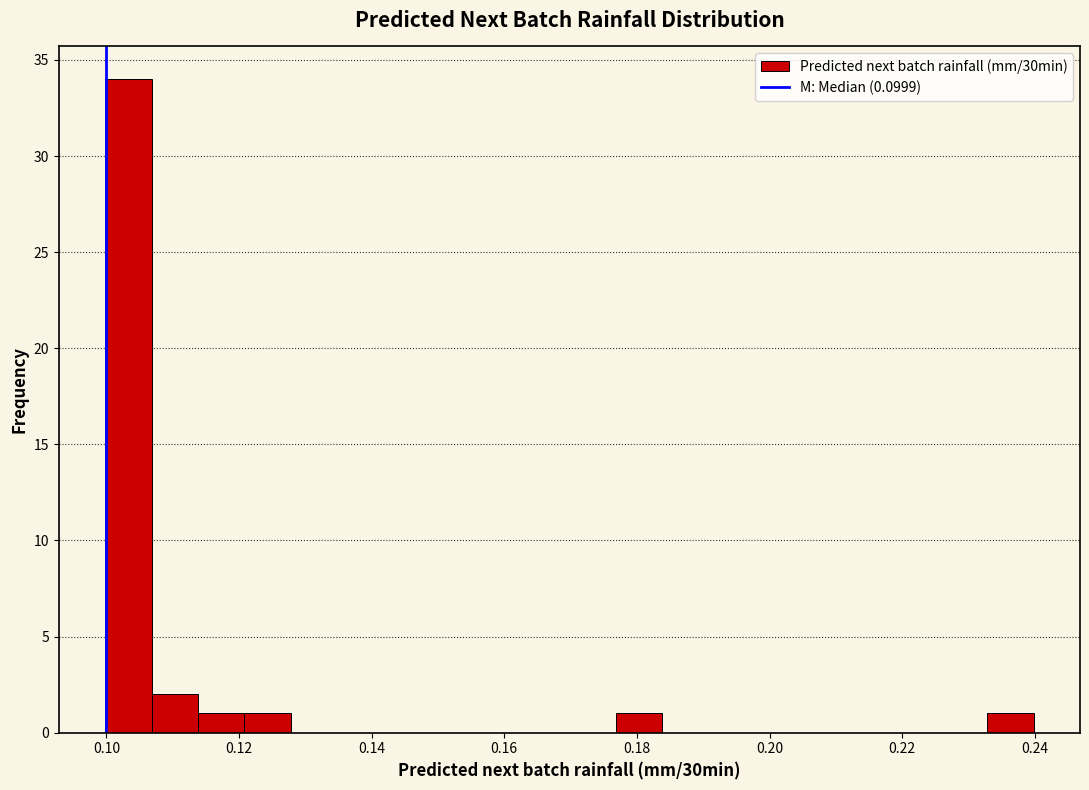

Around what value on the x-axis is the tallest bar? Give the approximate position of its centre, as read against the axis.

0.104